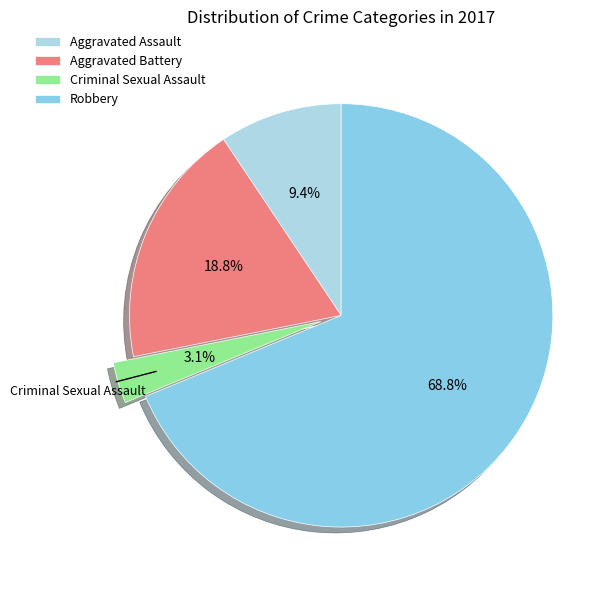

Does Criminal Sexual Assault account for over 50% of the chart?

No